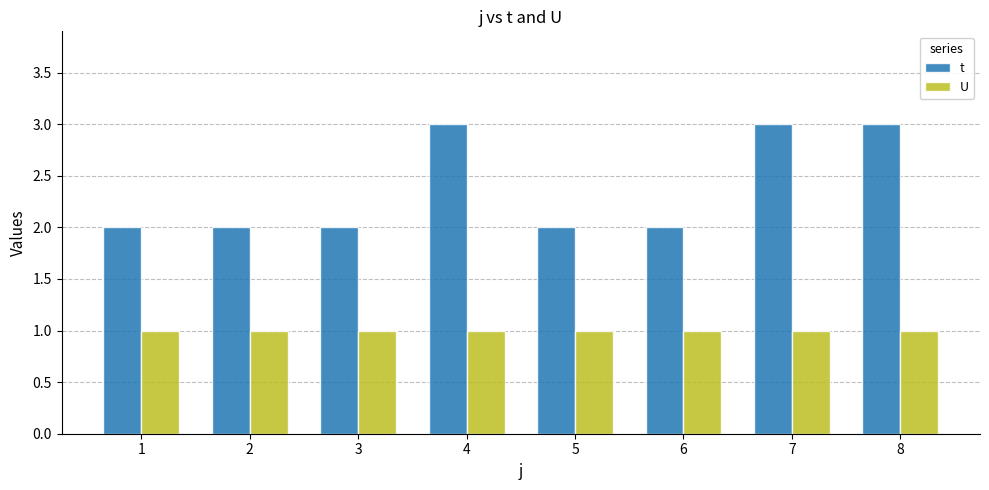

Between 1 and 8, which series saw the biggest shift?

t